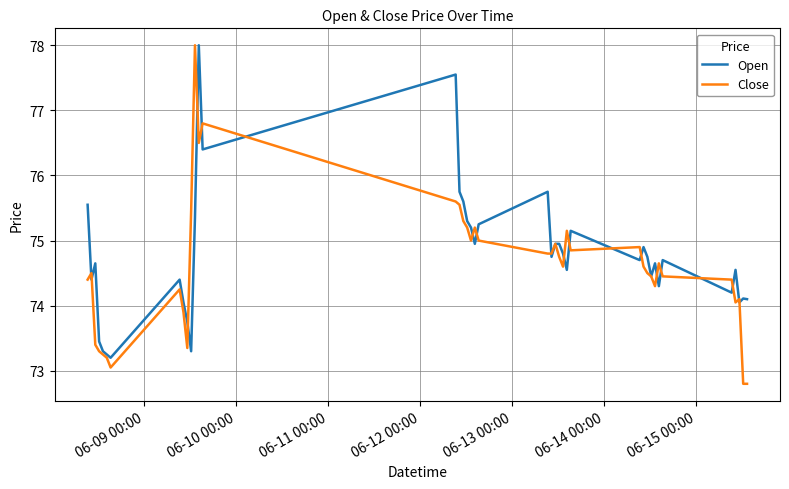

Which series has the widest spread of values?

Close